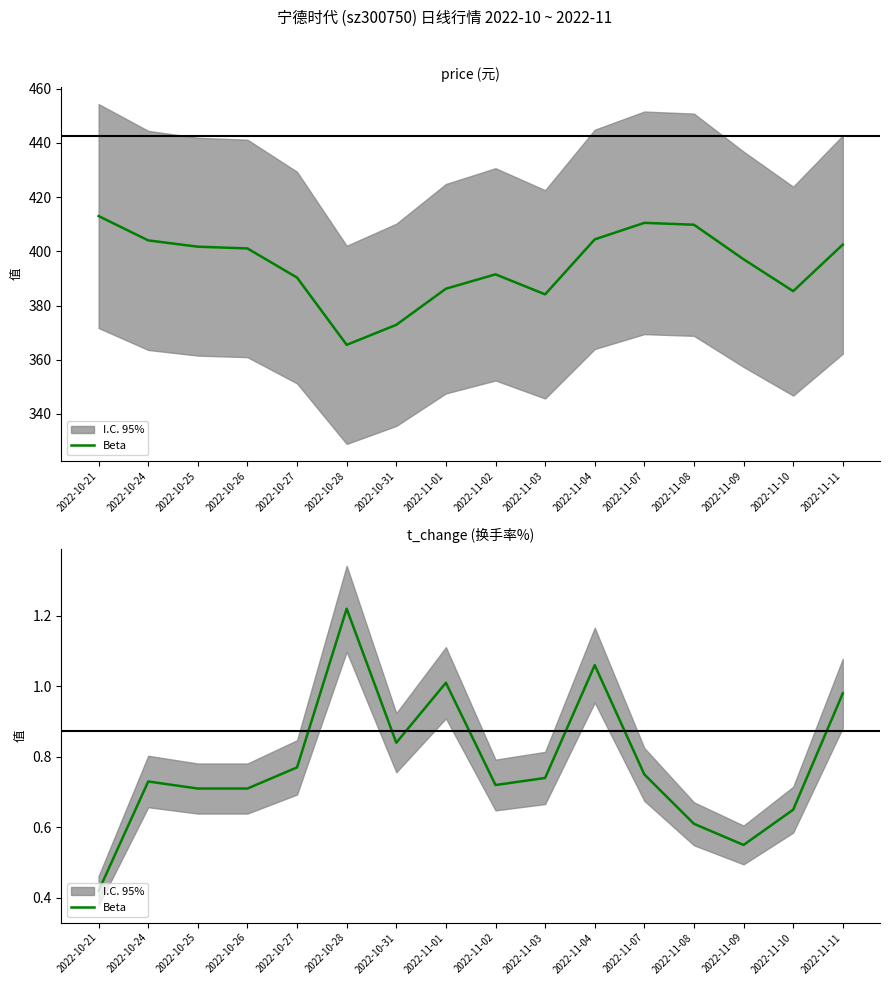

Rank the categories by value from highest to lowest.

2022-10-28, 2022-11-04, 2022-11-01, 2022-11-11, 2022-10-31, 2022-10-27, 2022-11-07, 2022-11-03, 2022-10-24, 2022-11-02, 2022-10-25, 2022-10-26, 2022-11-10, 2022-11-08, 2022-11-09, 2022-10-21